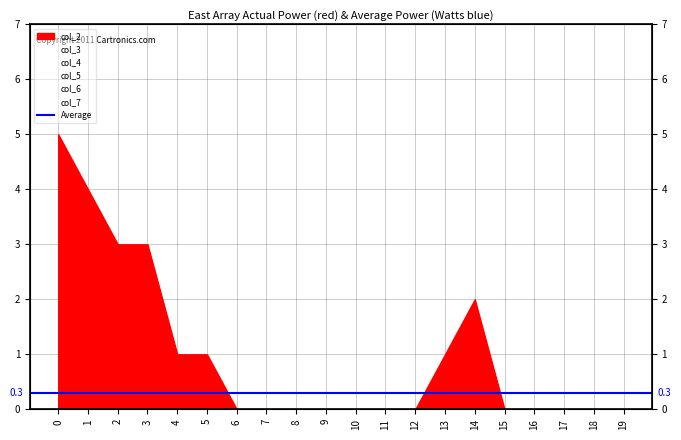

The col_6 series shows 0 at 15. True or false?

True